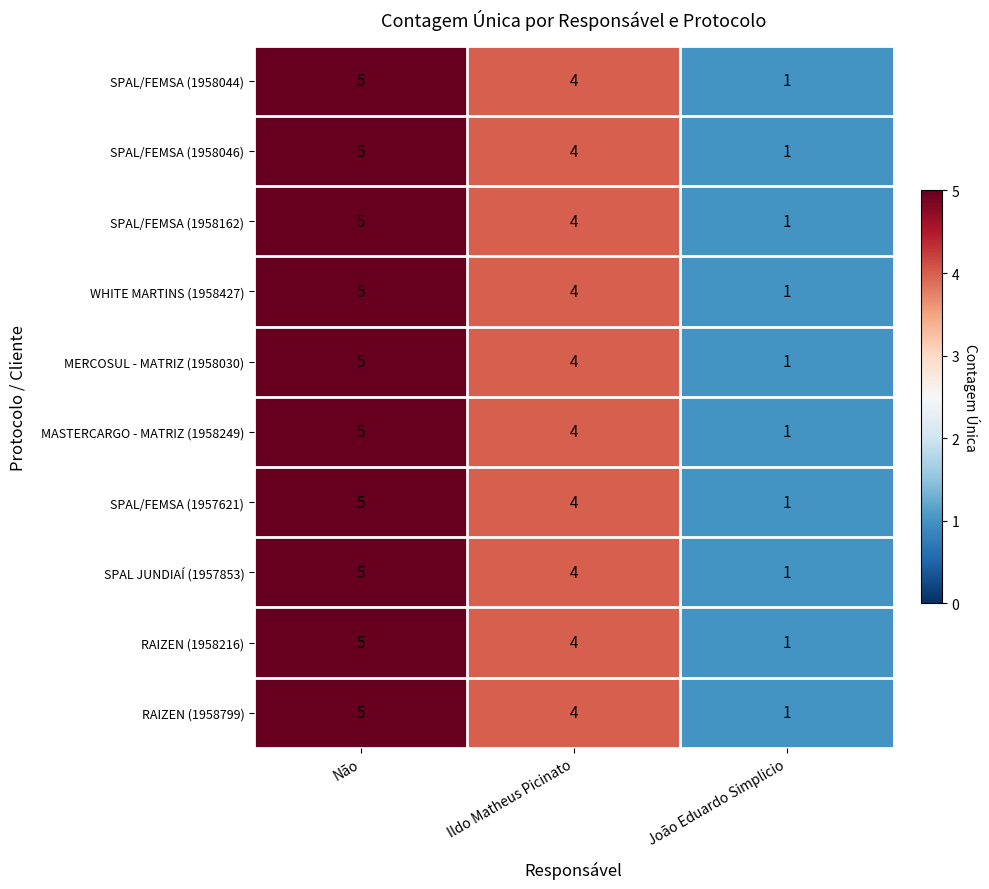

What is the difference between the maximum and minimum values in the SPAL/FEMSA (1957621) series?

4